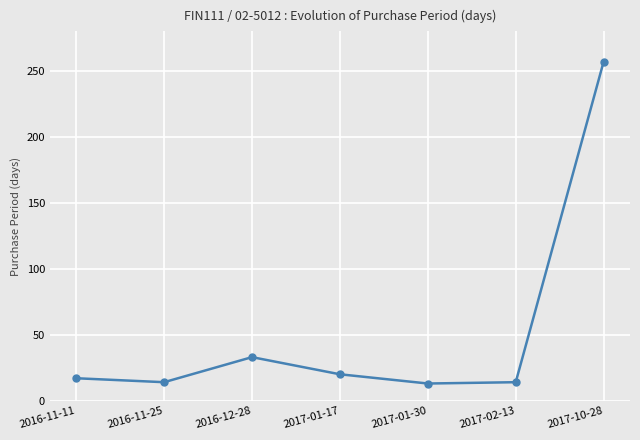

Count the number of data series in this chart.

1